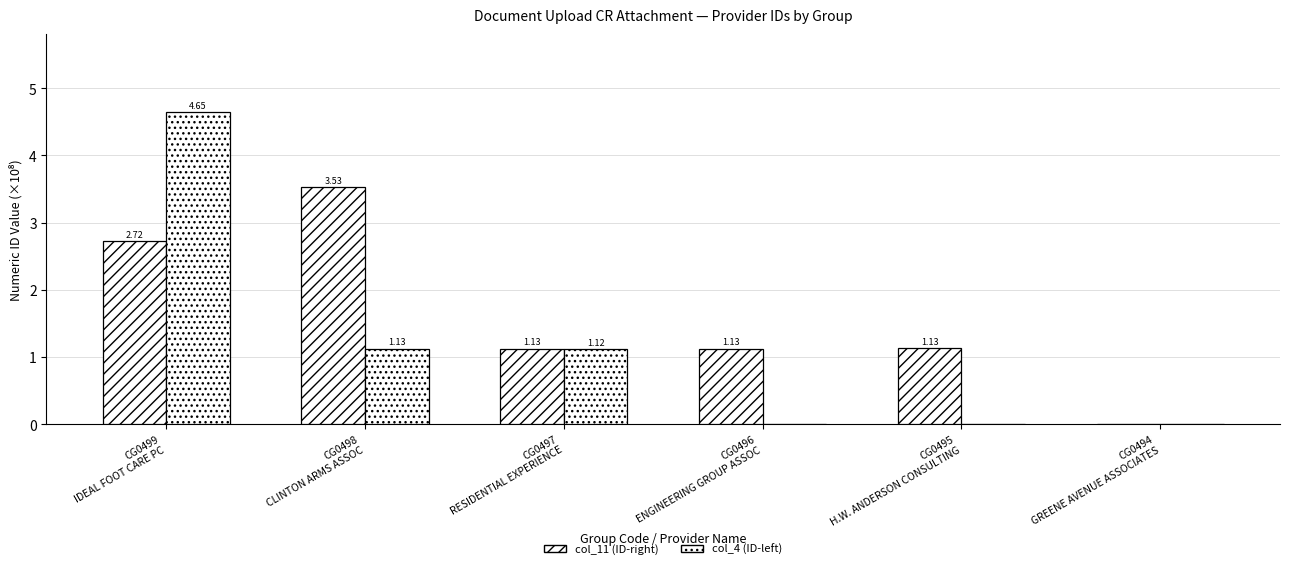

What is the sum of the col_11 (ID-right) values at CG0499
IDEAL FOOT CARE PC and CG0495
H.W. ANDERSON CONSULTING?

3.9